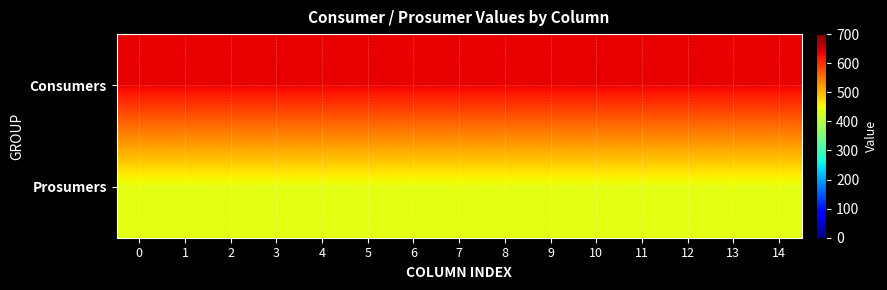

Reading left to right, list all the values displayed in this chart.

Consumers: 0=635	1=635	2=635	3=635	4=635	5=635	6=635	7=635	8=635	9=635	10=635	11=635	12=635	13=635	14=635
Prosumers: 0=440	1=440	2=440	3=440	4=440	5=440	6=440	7=440	8=440	9=440	10=440	11=440	12=440	13=440	14=440